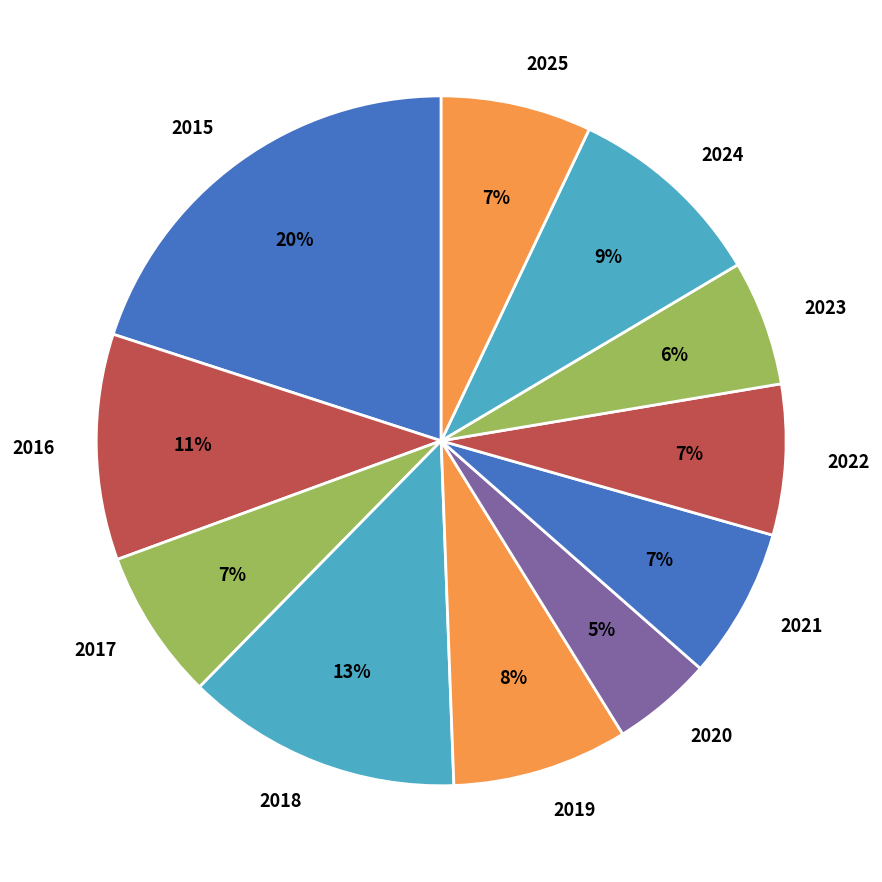

Count the number of slices in the pie.

11